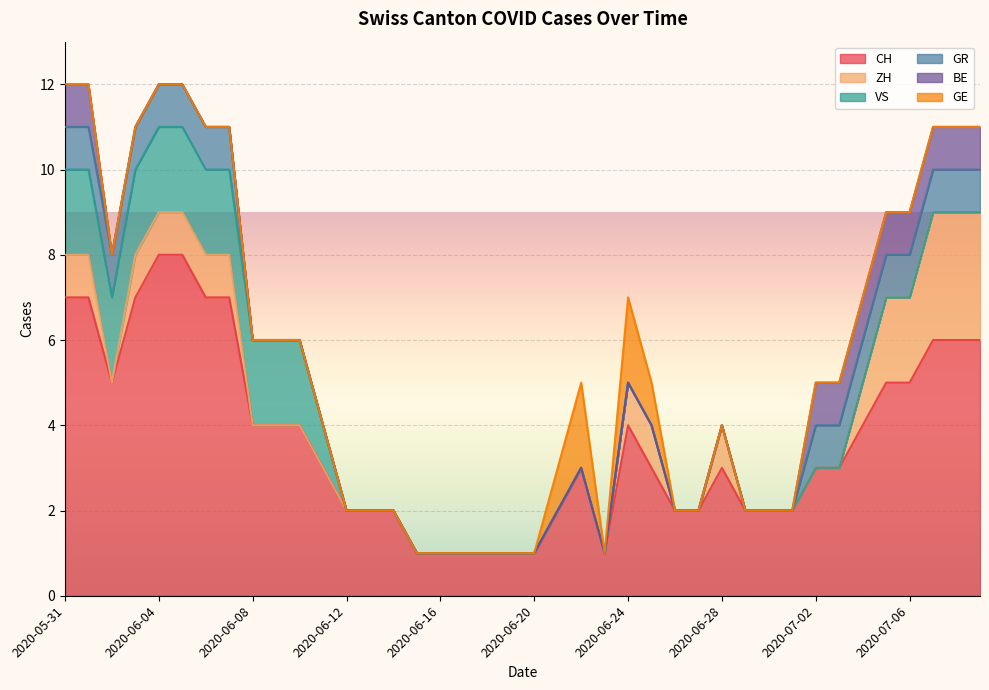

Which series has the largest range (max minus min)?

CH